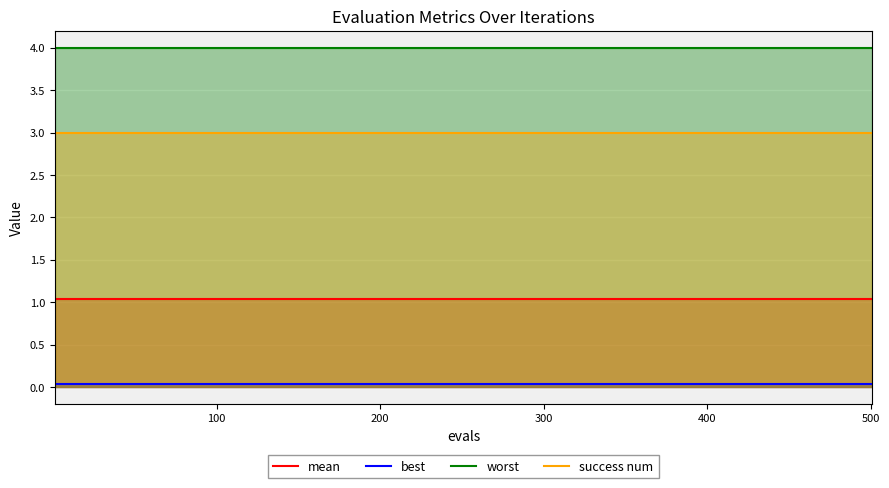

Does the chart display data point markers on the line(s)?

No